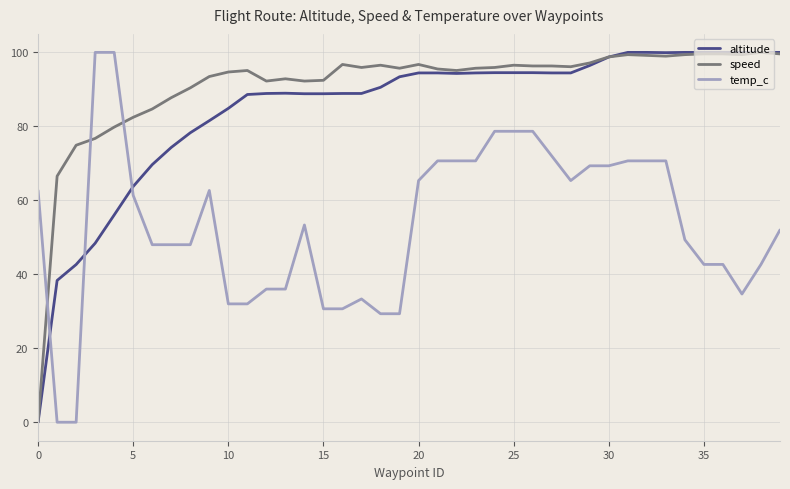

What is the maximum value for temp_c?

100.0